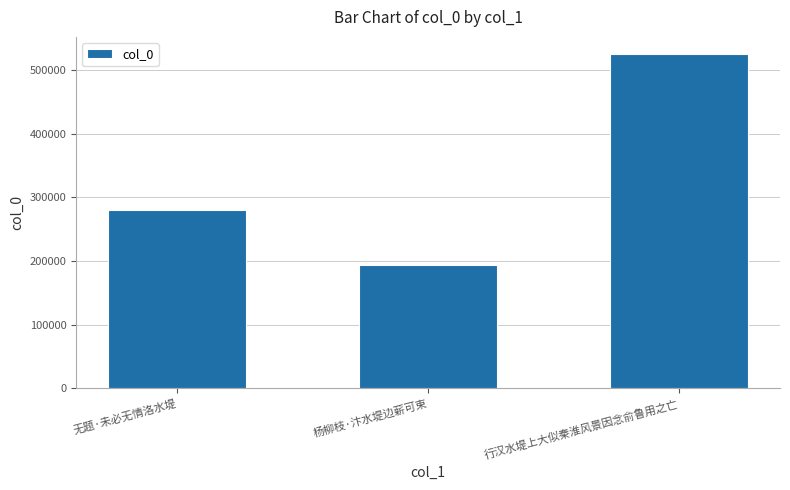

What is the minimum value shown in the chart?

194057